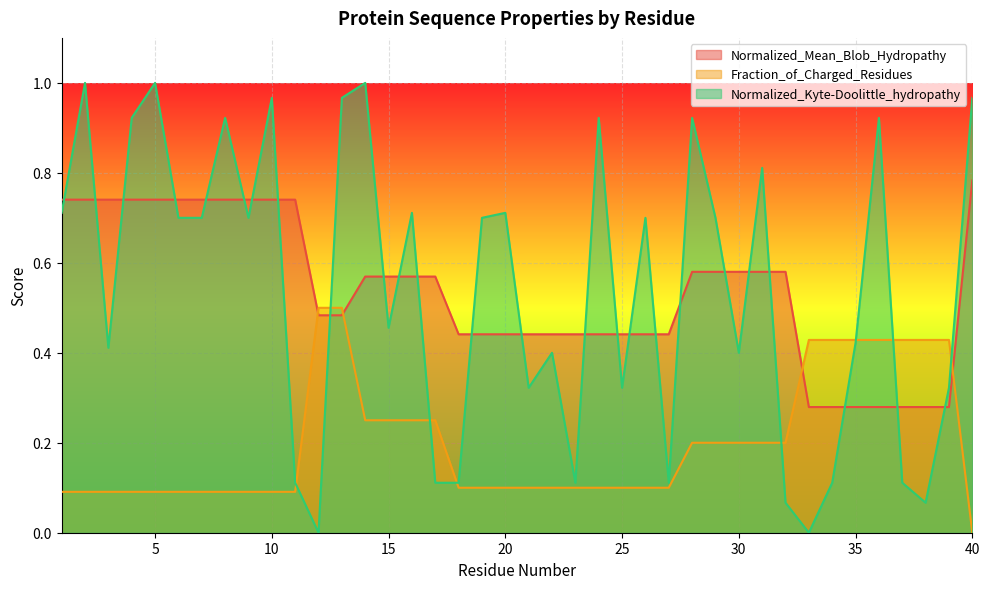

What is the value of the Fraction_of_Charged_Residues point at the 27th from the left?

0.1